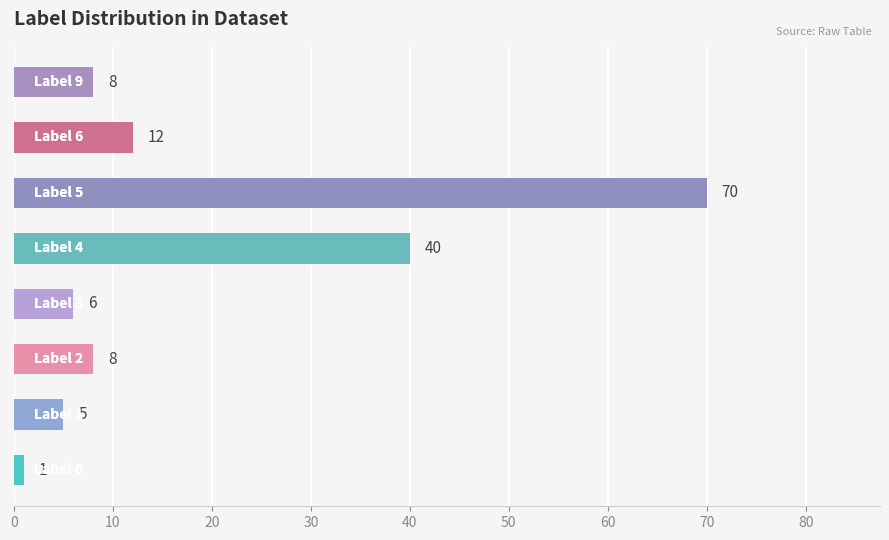

What is the greatest value displayed?

70